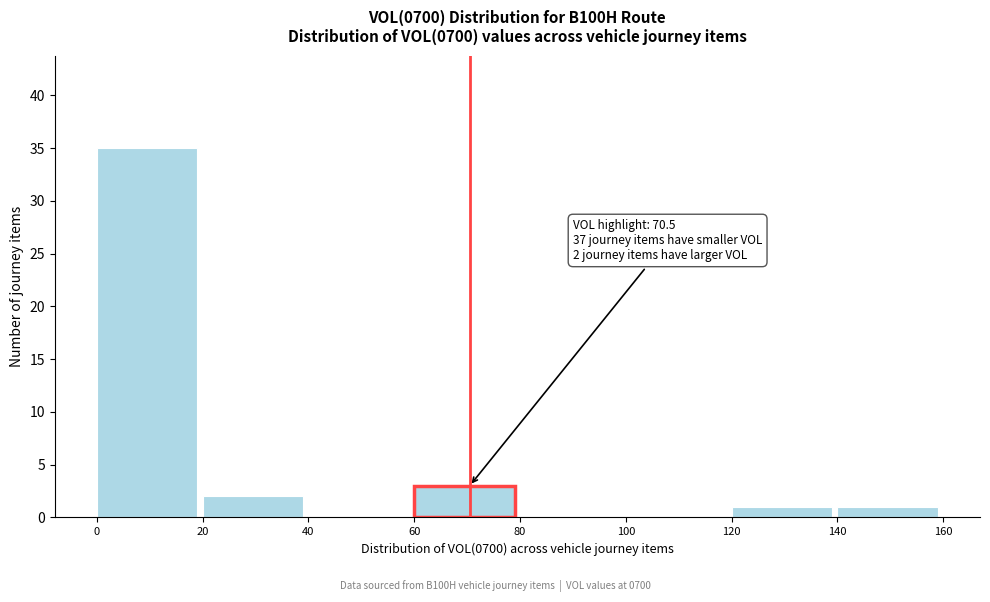

Over which range of the x-axis is the bar tallest?

0 to 20